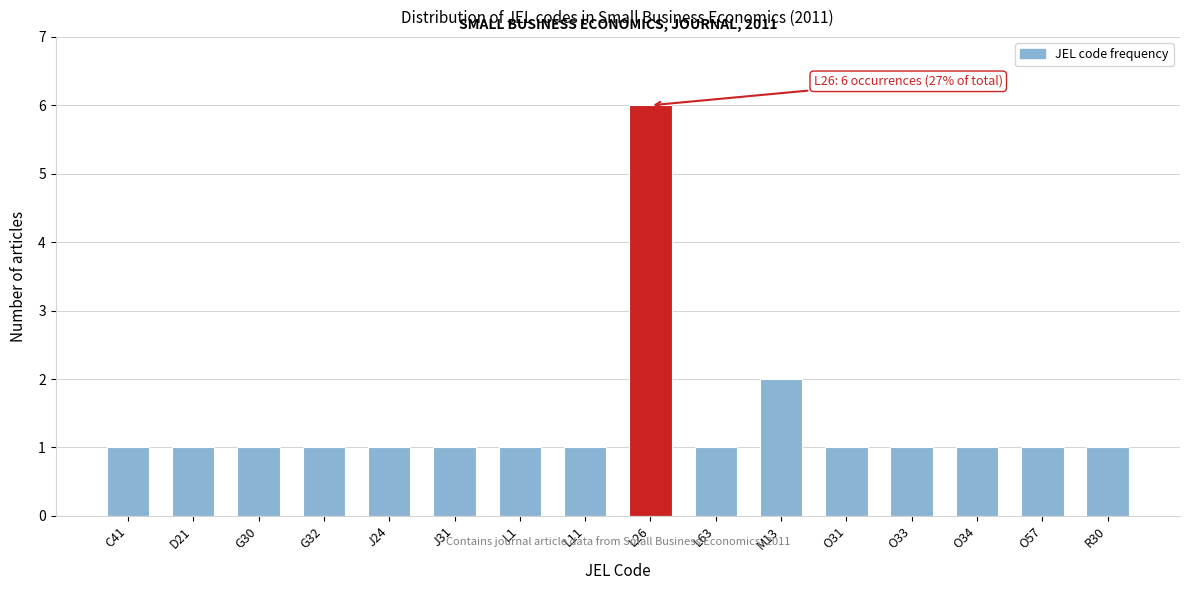

Reading right to left, list all the values displayed in this chart.

1	1	1	1	1	2	1	6	1	1	1	1	1	1	1	1